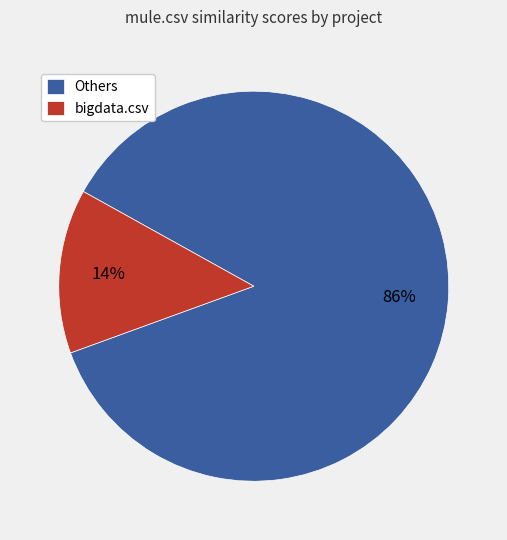

Do Others and bigdata.csv together represent more than half of the pie?

Yes